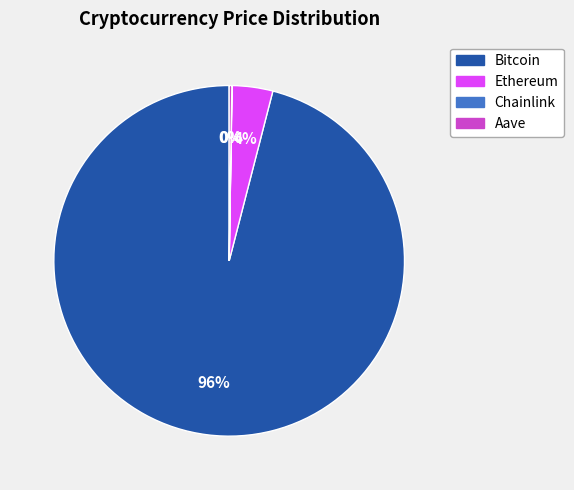

To the nearest percent, what is the combined percentage of Ethereum and Bitcoin?

100%